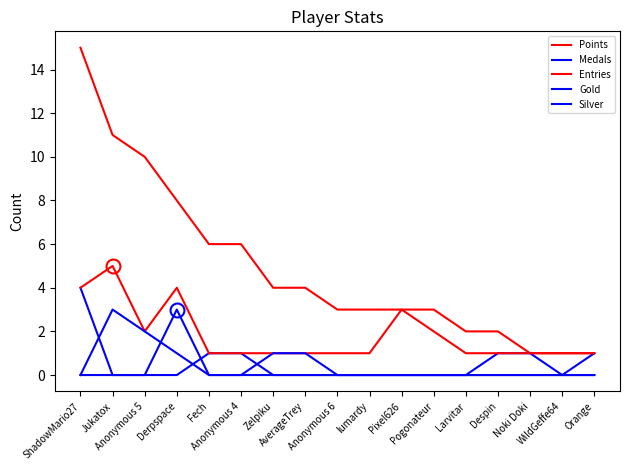

Count the number of data series in this chart.

5